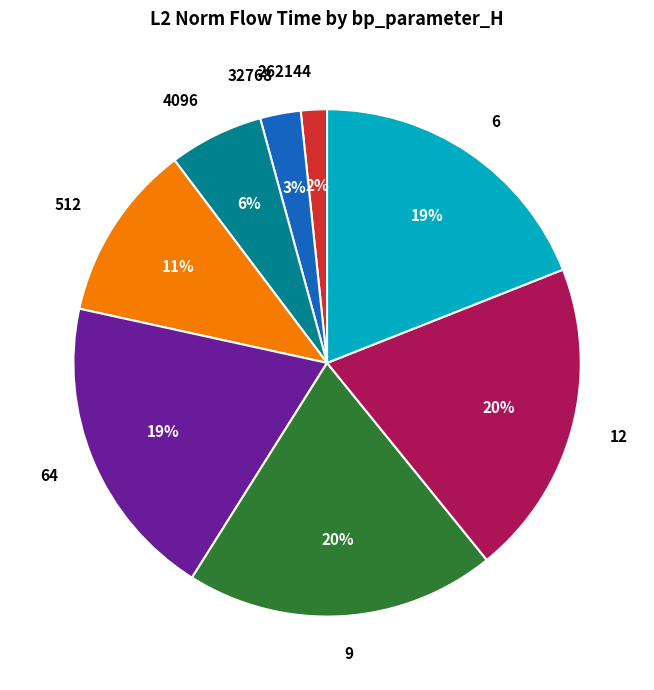

Combined, do 6 and 512 account for over 50%?

No